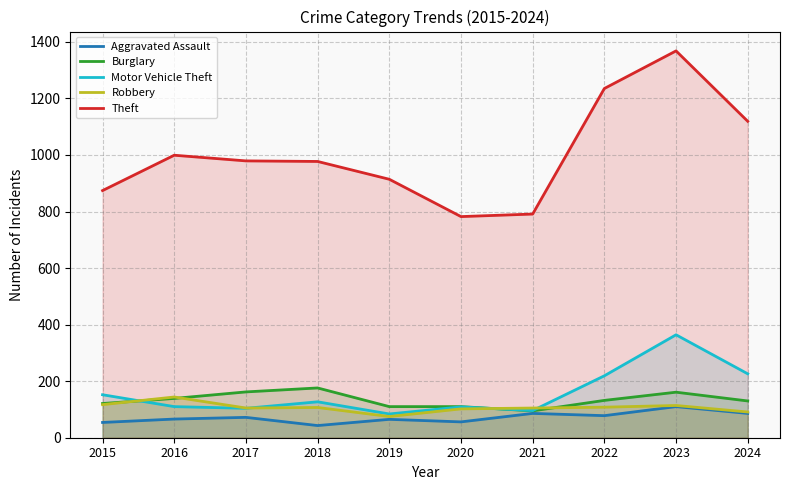

Reading left to right, list all the values displayed in this chart.

Aggravated Assault: 54	66	72	43	65	56	86	78	110	86
Burglary: 121	139	162	176	110	110	95	132	161	130
Motor Vehicle Theft: 152	110	104	127	84	109	96	219	364	226
Robbery: 117	144	105	107	75	102	105	108	114	91
Theft: 874	999	979	977	914	782	791	1235	1368	1119